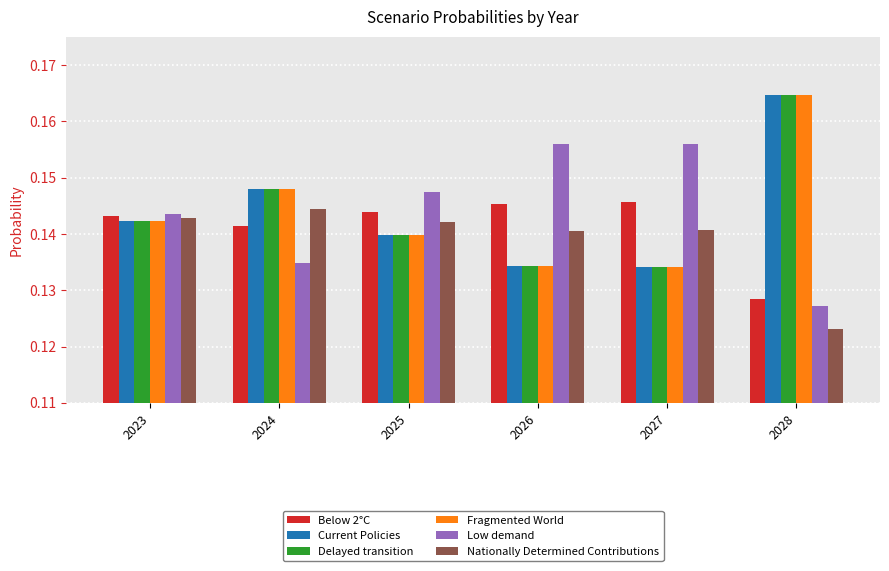

At which label does Fragmented World reach its peak?

2028